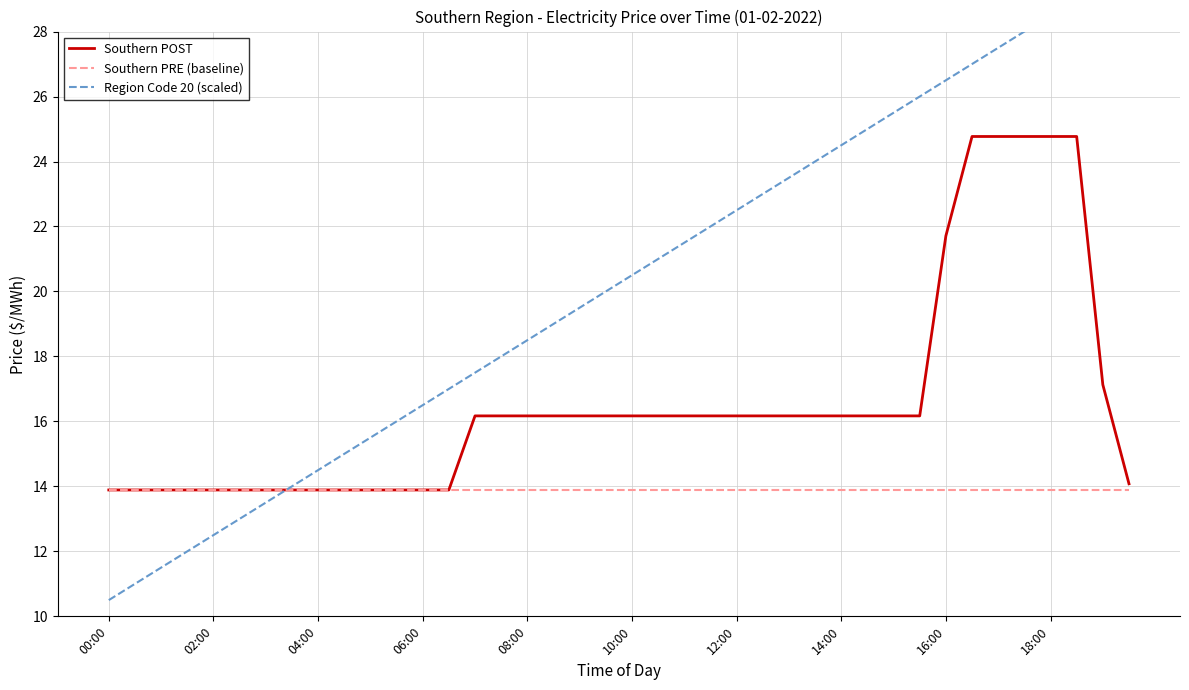

The Southern POST series shows 21.7 at 16:00. True or false?

True